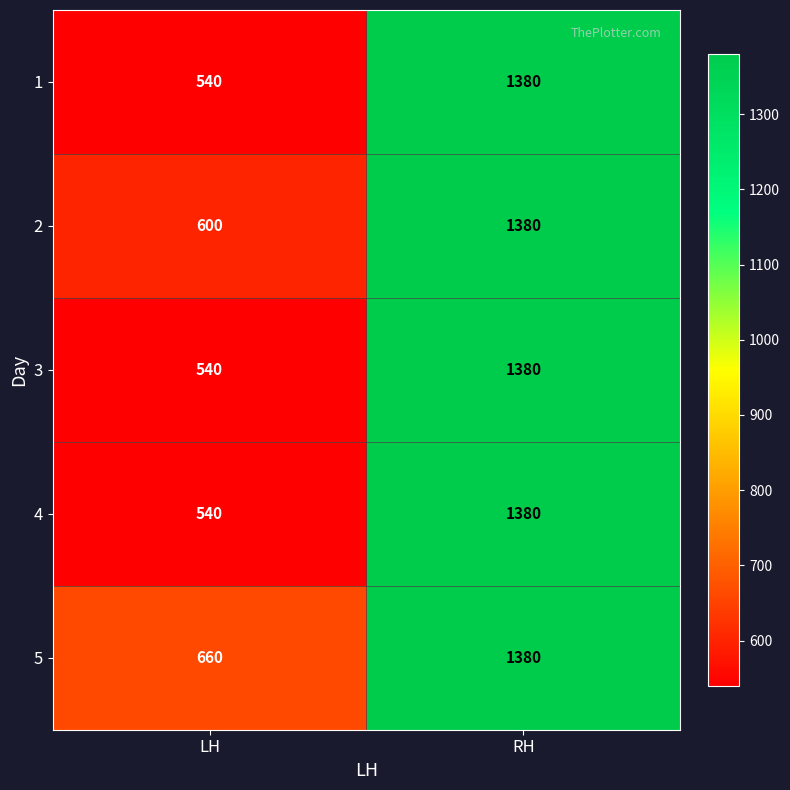

What is the maximum value shown in the chart?

1380